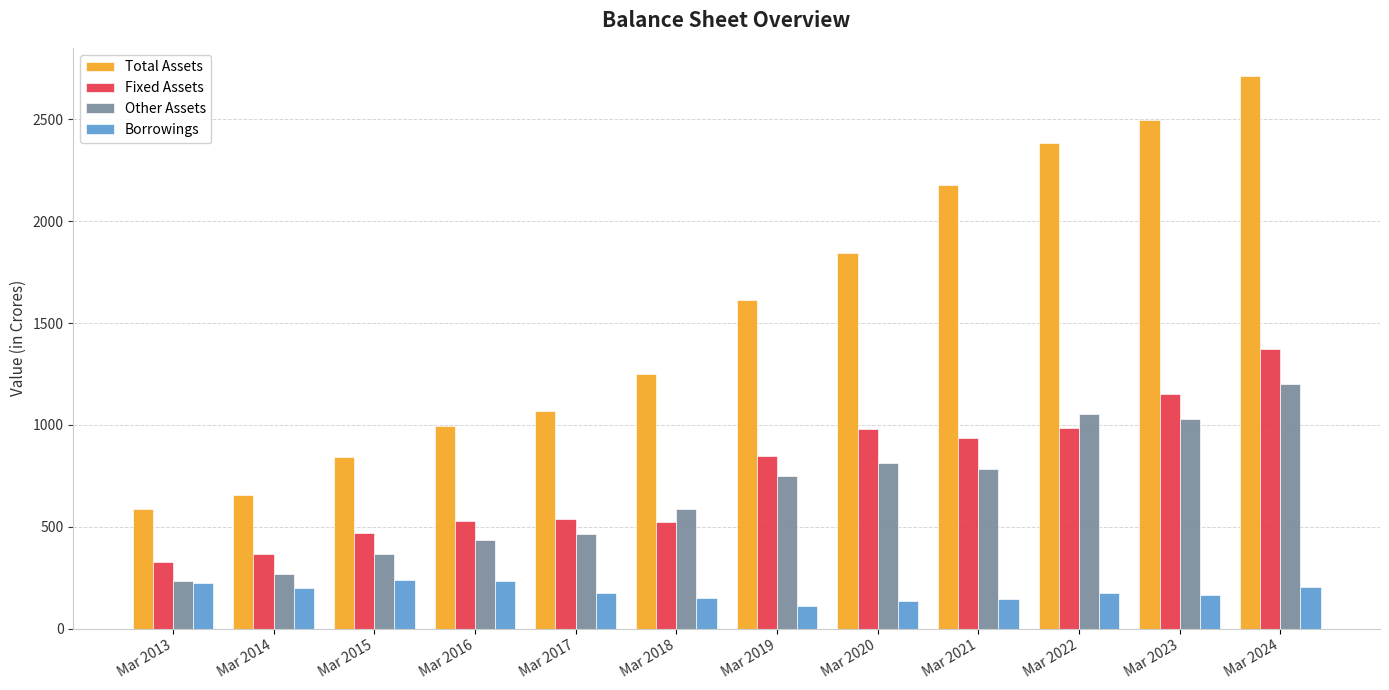

Which series has the largest total across all categories?

Total Assets